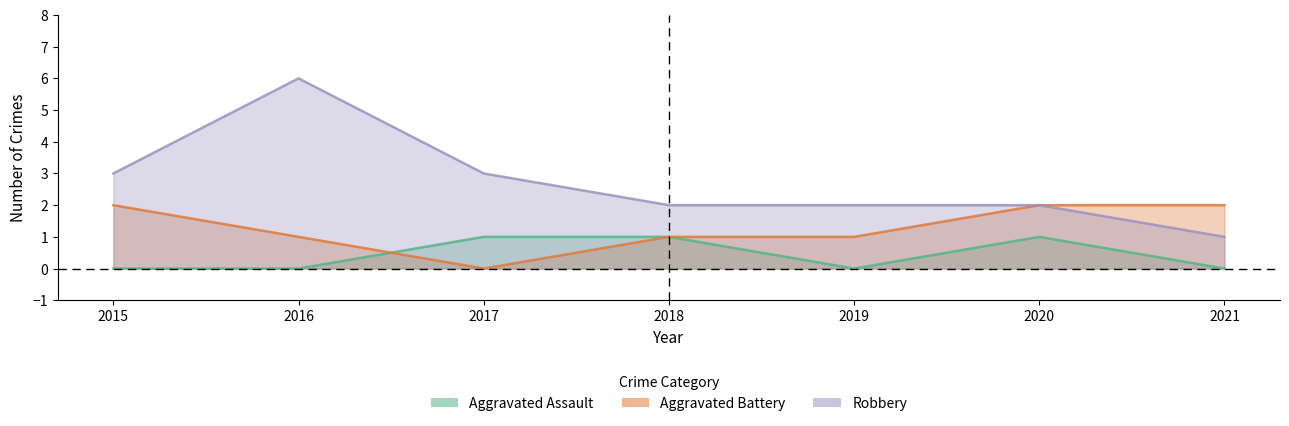

True or false: Aggravated Assault and Robbery cross at least once.

False